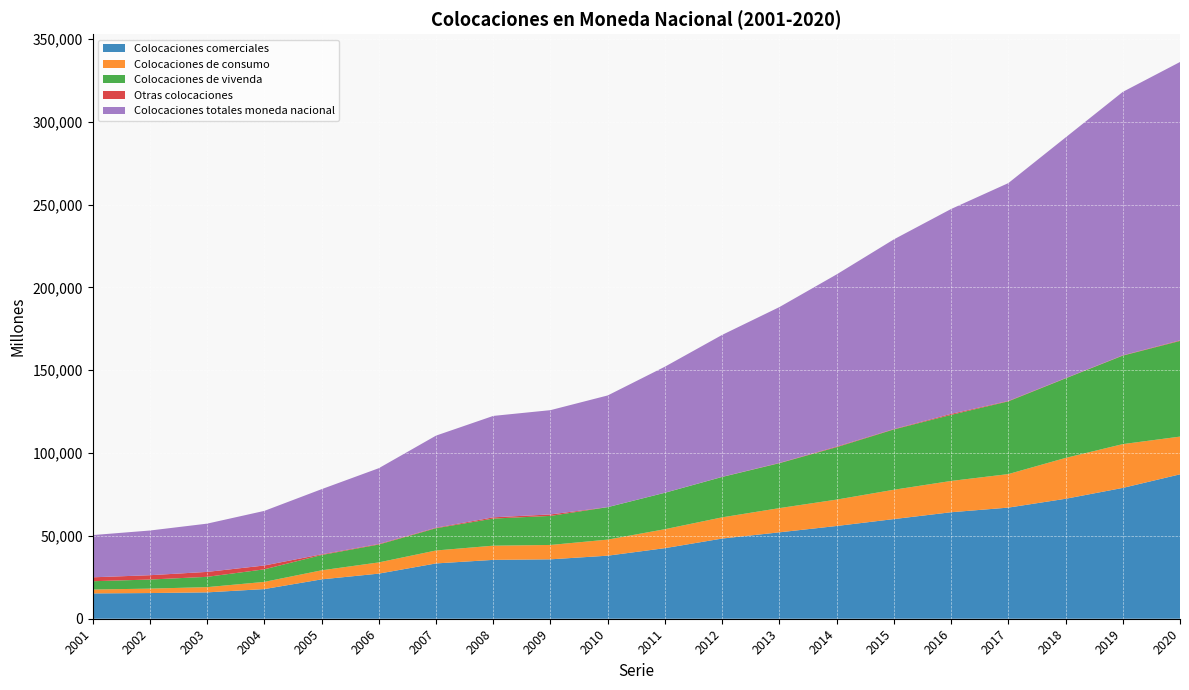

Reading left to right, what are all the values shown in this chart?

Colocaciones comerciales: 2001=15295	2002=15501	2003=15914	2004=17902	2005=23766	2006=27235	2007=33390	2008=35533	2009=35863	2010=38066	2011=42610	2012=48407	2013=52163	2014=55989	2015=60161	2016=64288	2017=67085	2018=72410	2019=78975	2020=87172
Colocaciones de consumo: 2001=2321	2002=2674	2003=3156	2004=4337	2005=5455	2006=6770	2007=7809	2008=8567	2009=8675	2010=9706	2011=11442	2012=12800	2013=14612	2014=15927	2015=17704	2016=18885	2017=20233	2018=24663	2019=26440	2020=22776
Colocaciones de vivenda: 2001=5023	2002=5485	2003=6231	2004=7584	2005=9241	2006=10800	2007=13432	2008=16370	2009=17548	2010=19586	2011=21993	2012=24381	2013=27129	2014=31656	2015=36412	2016=39892	2017=43911	2018=48039	2019=53419	2020=57754
Otras colocaciones: 2001=2367	2002=2615	2003=2974	2004=2315	2005=419	2006=340	2007=319	2008=749	2009=874	2010=39	2011=38	2012=91	2013=168	2014=359	2015=228	2016=611	2017=261	2018=148	2019=189	2020=344
Colocaciones totales moneda nacional: 2001=25485	2002=26974	2003=29131	2004=32967	2005=39326	2006=45730	2007=55597	2008=61220	2009=62959	2010=67397	2011=76083	2012=85679	2013=94072	2014=103931	2015=114505	2016=123676	2017=131490	2018=145260	2019=159024	2020=168047